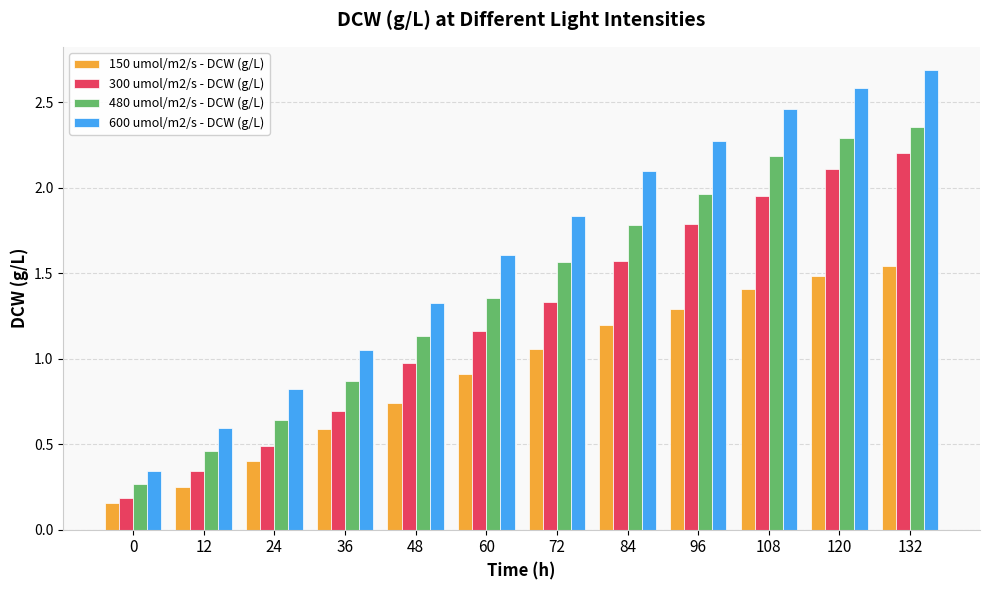

What is the sum of all 600 umol/m2/s - DCW (g/L) values?

19.7